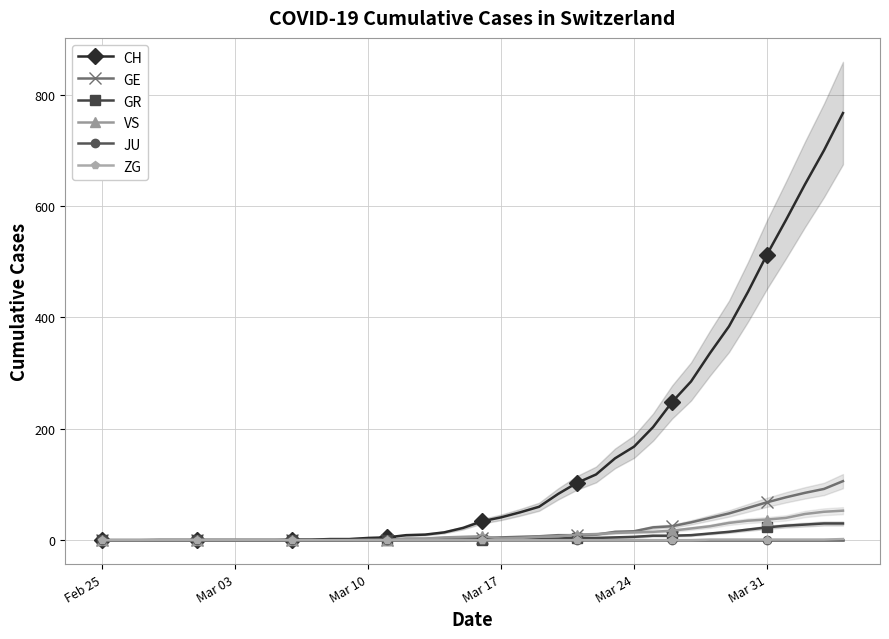

List the series in order of their peak value, highest first.

CH, GE, VS, GR, ZG, JU